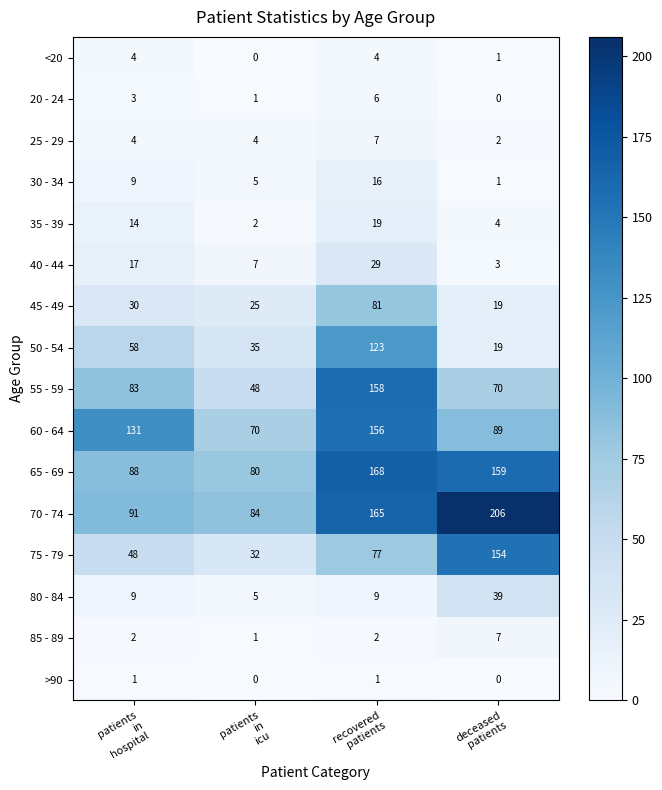

What is the sum of all 35 - 39 values?

39